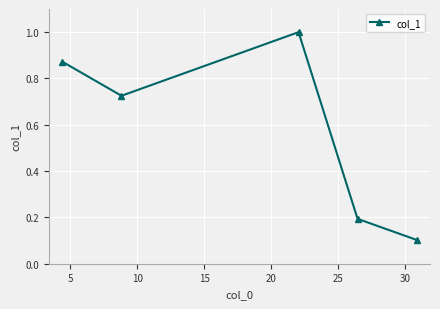

What is the sum of all values?

2.9